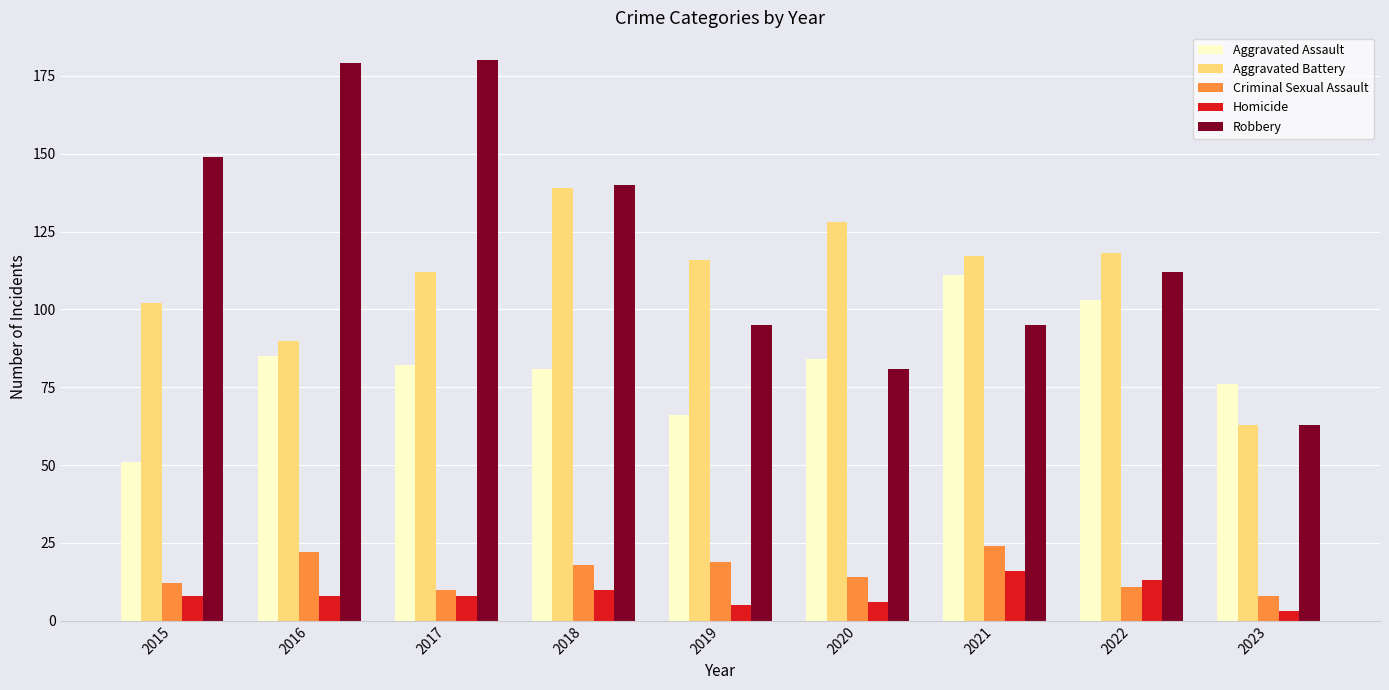

What is the lowest value of the Homicide series?

3